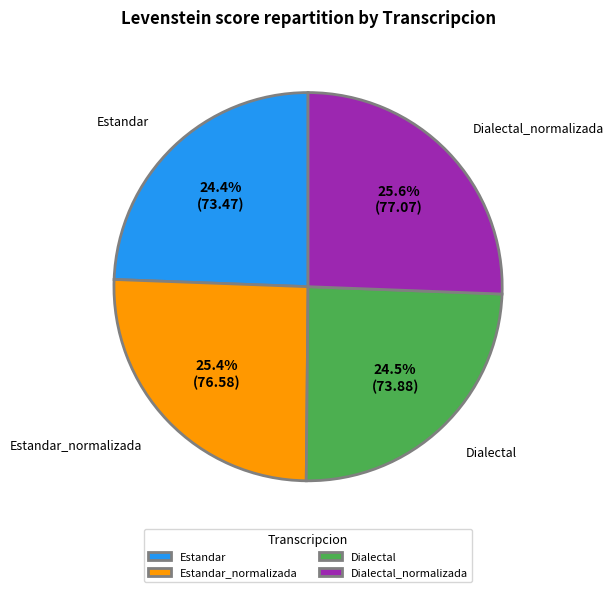

To the nearest percent, what portion does Estandar represent?

24%